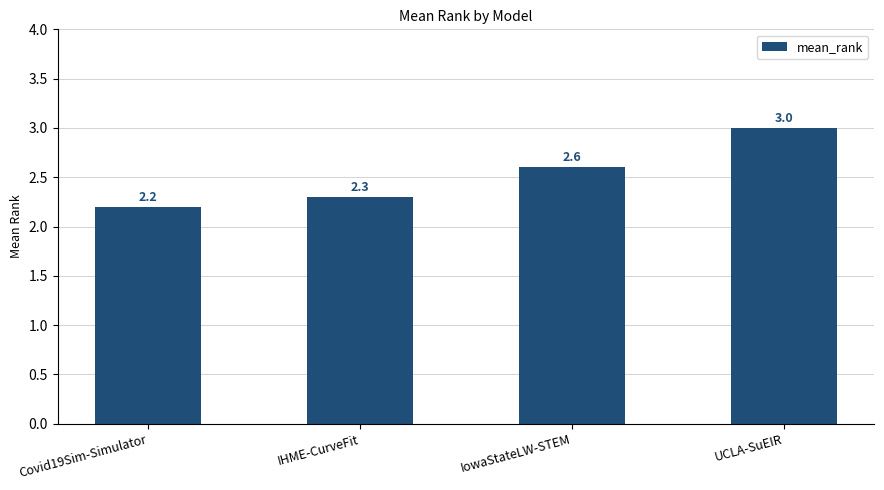

What is the sum of all values?

10.1